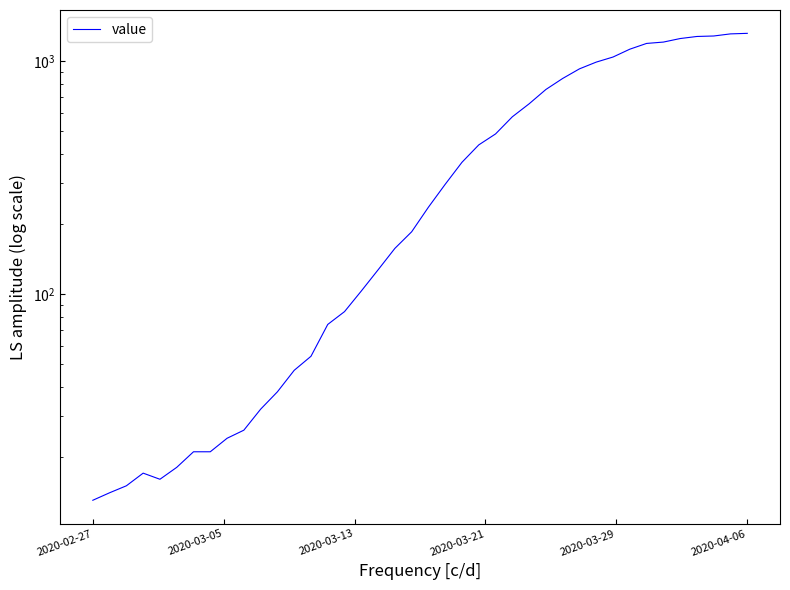

The chart shows a value of 47 at 14. True or false?

False